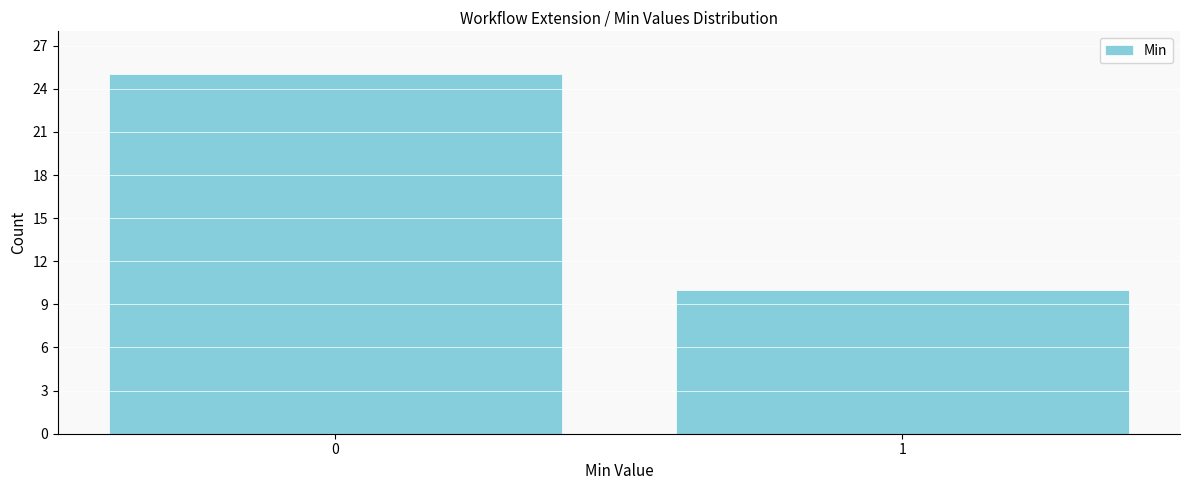

Reading left to right, transcribe all the data shown in this chart.

25	10